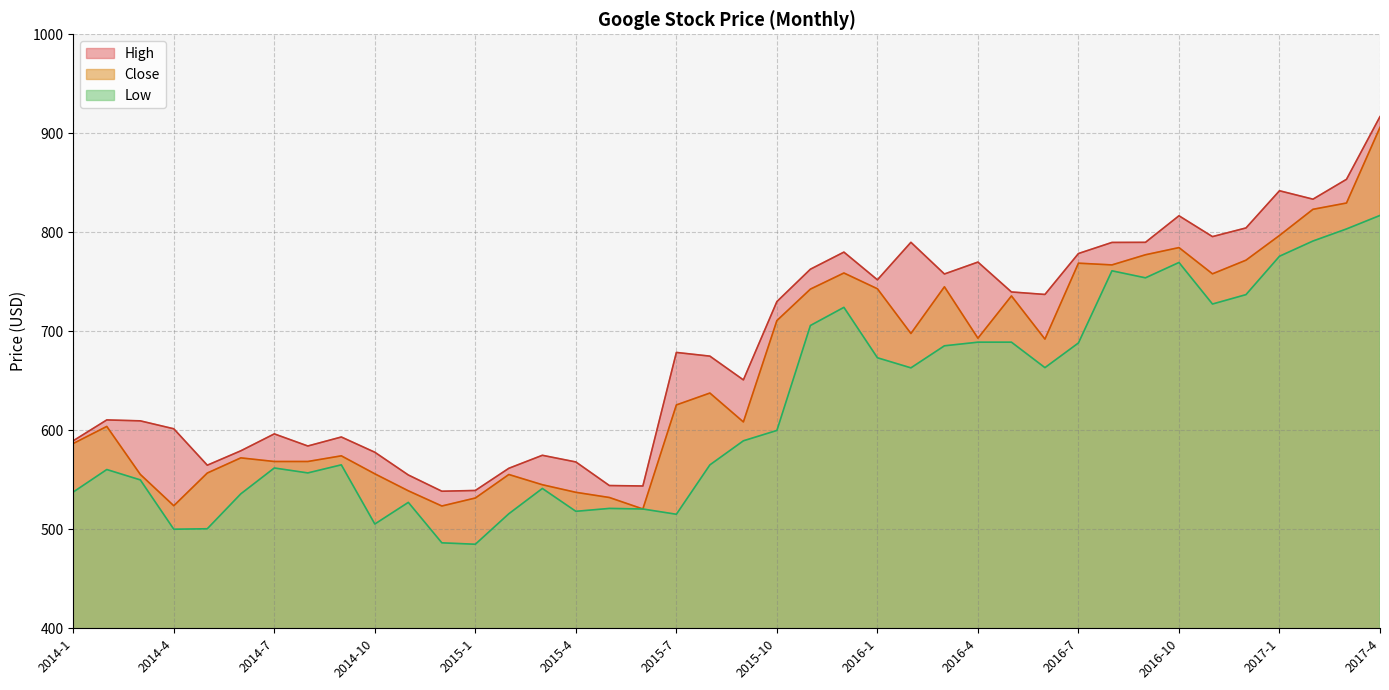

Which series has the largest total across all categories?

High